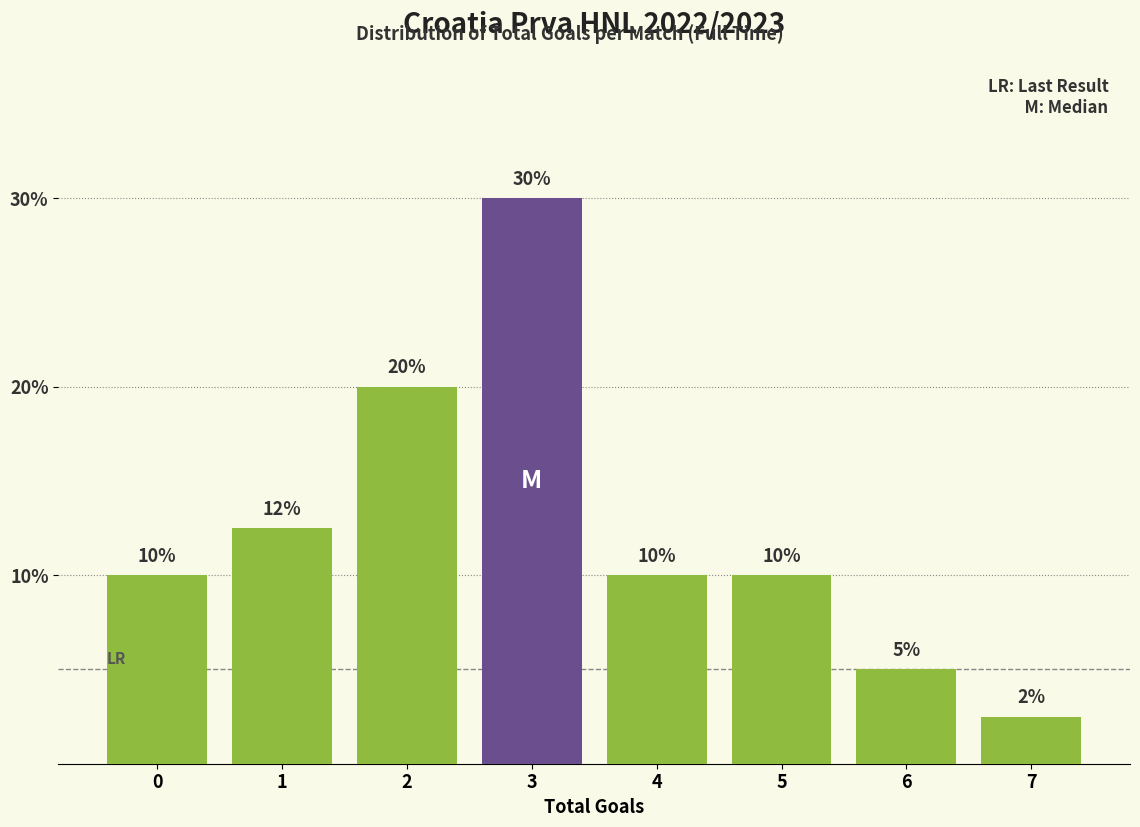

The chart shows a value of 5.5 at 4. True or false?

False